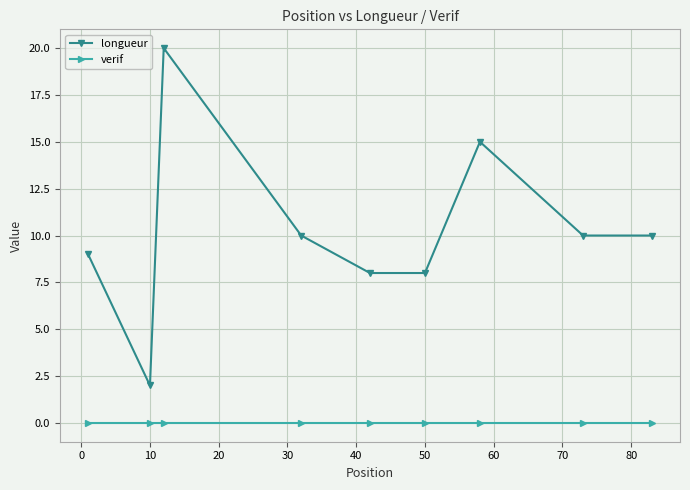

True or false: longueur and verif cross at least once.

False